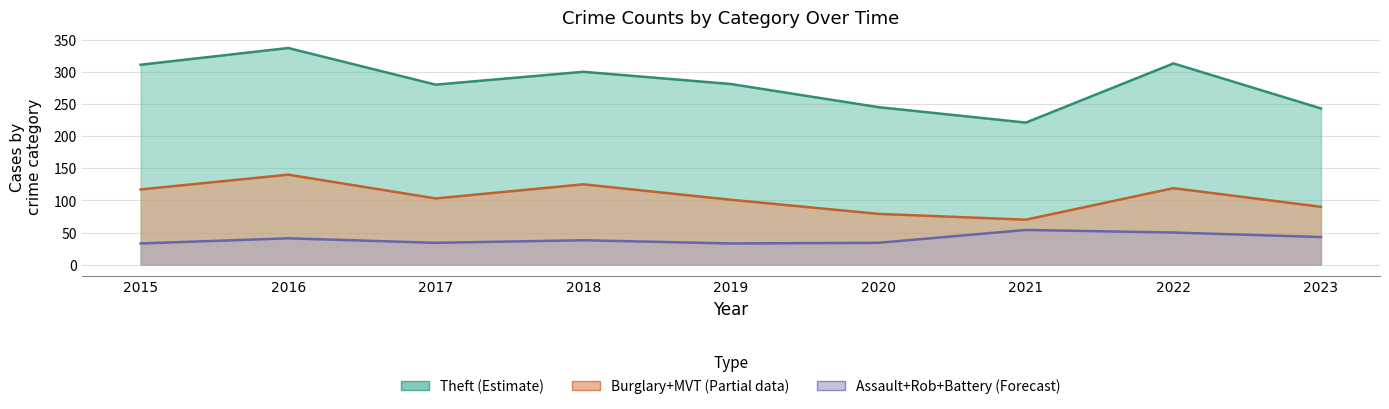

Between 2020 and 2022, which series saw the biggest shift?

Theft